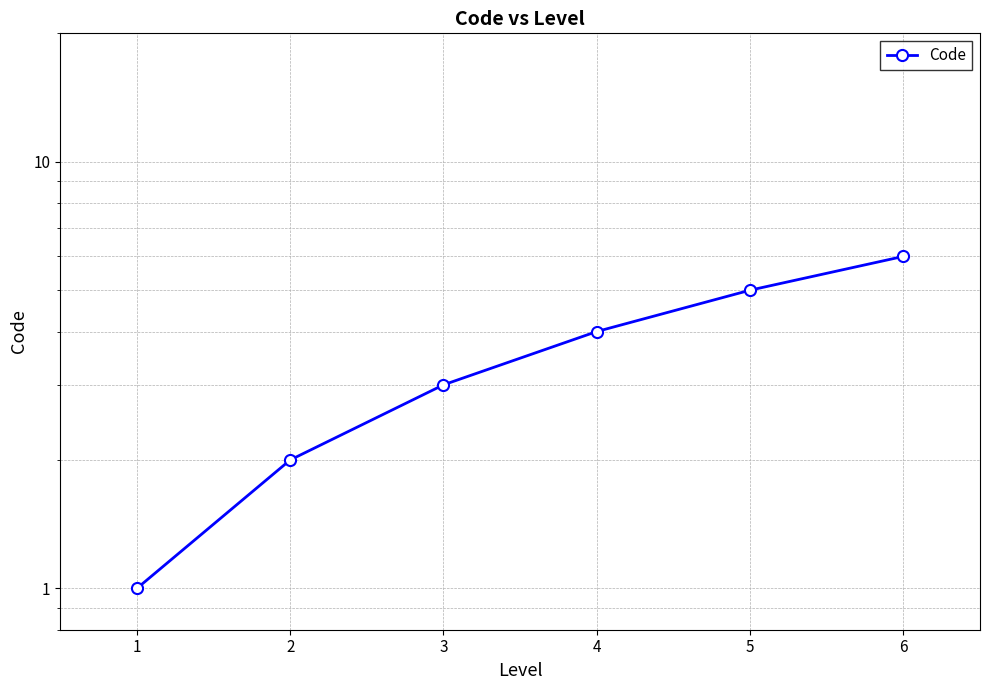

Which has a higher value, 6 or 4?

6